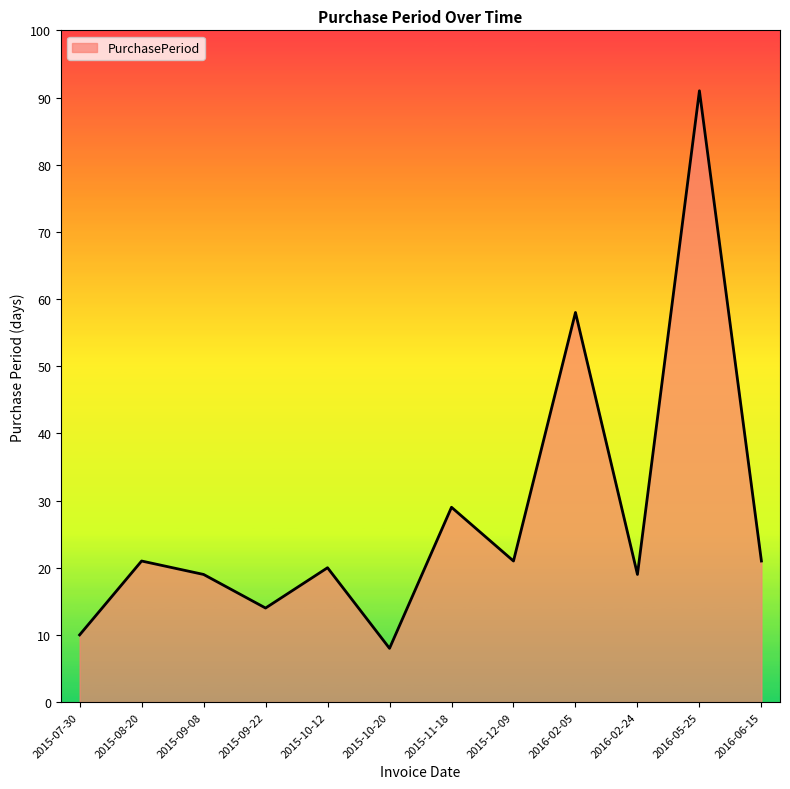

Which label corresponds to the largest value in the chart?

2016-05-25